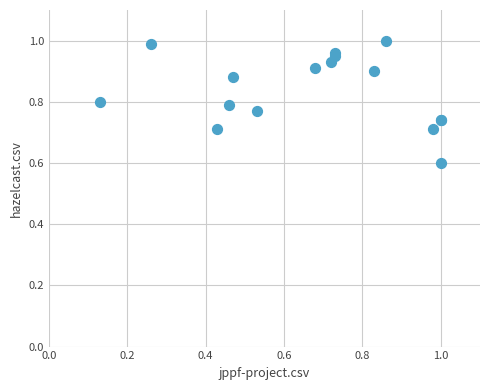

What Y value in the scatter plot is closest to 0?

0.6